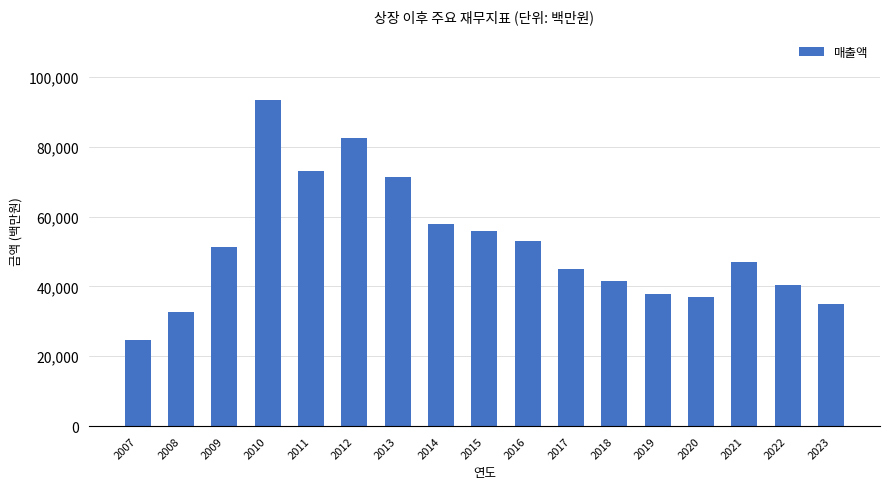

The value at 2020 is 60682. True or false?

False